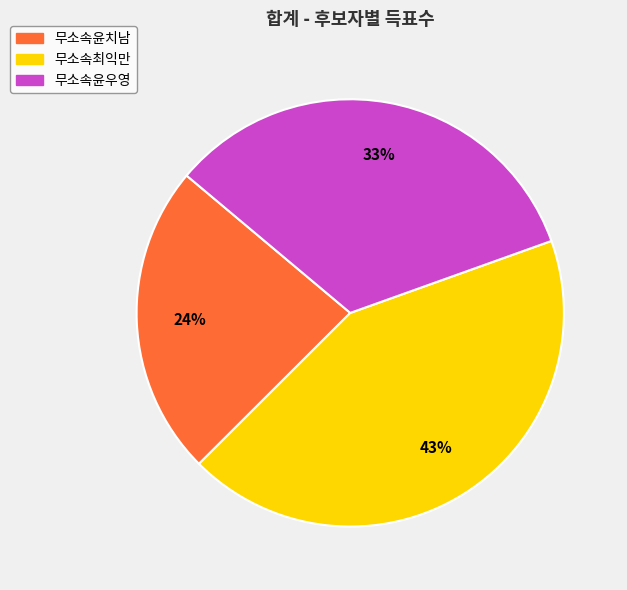

To the nearest percent, what is the combined percentage of 무소속윤치남 and 무소속최익만?

67%